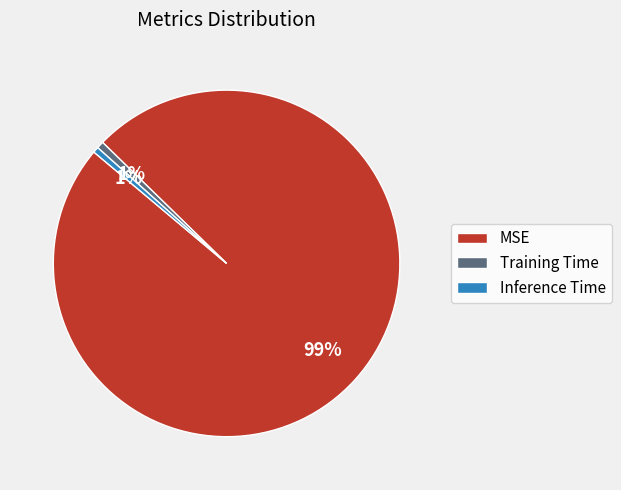

Combined, do Training Time and Inference Time account for over 50%?

No